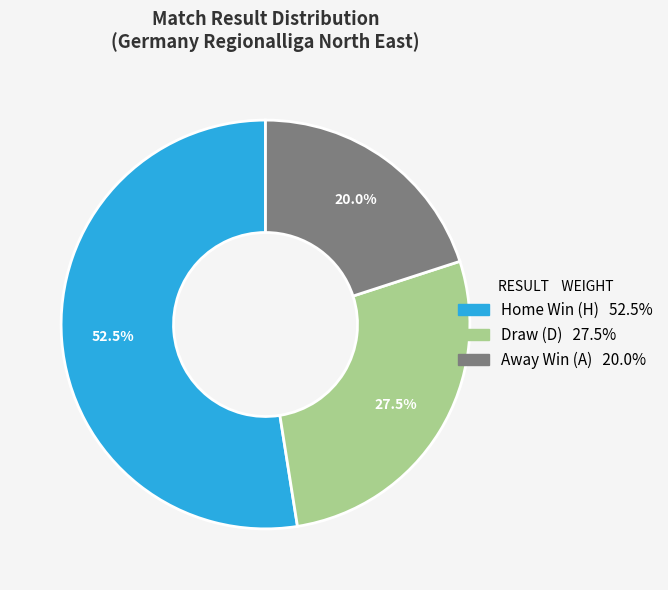

Is there any slice that represents more than half of the pie?

Yes